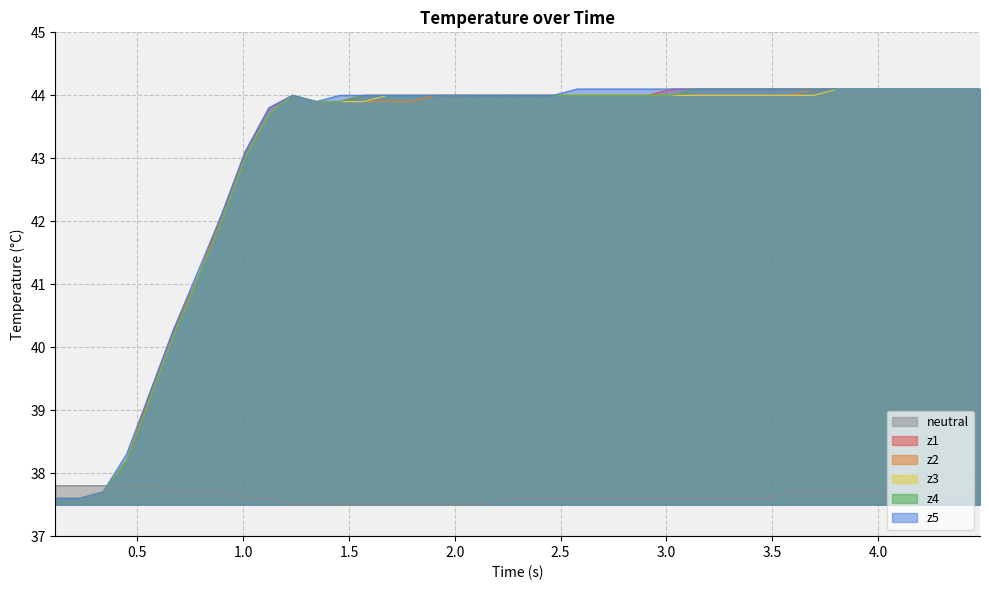

What is the minimum value shown in the chart?

37.5